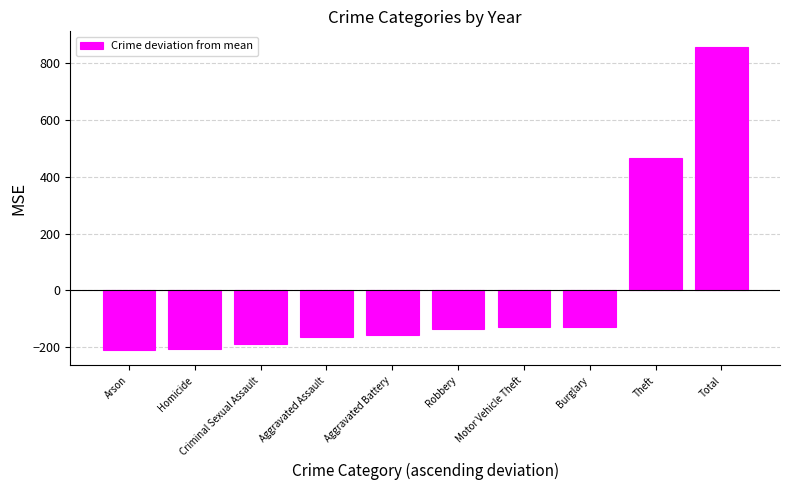

What is the label of the 7th bar from the right?

Aggravated Assault